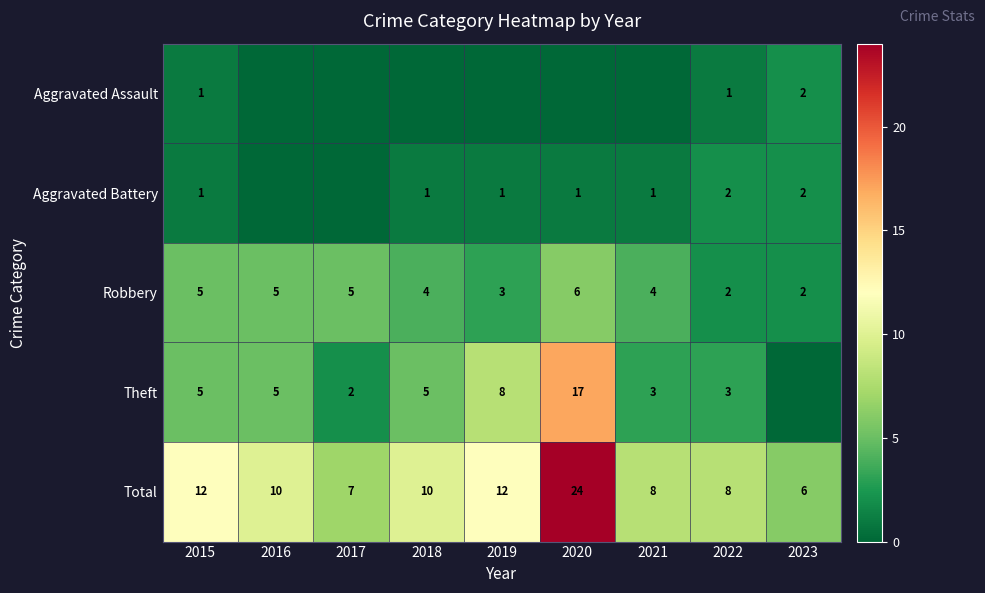

Is the value of Robbery at 2020 greater than the value of Total at 2016?

No